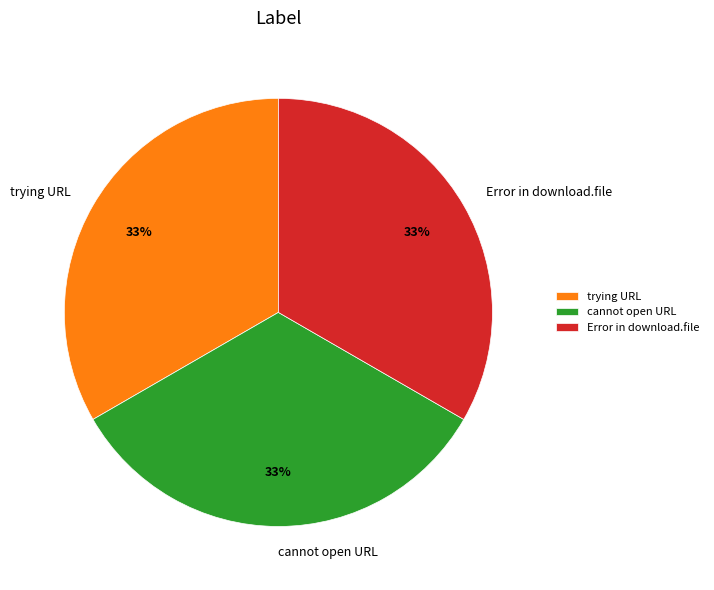

What percentage is the trying URL slice, to the nearest percent?

33%